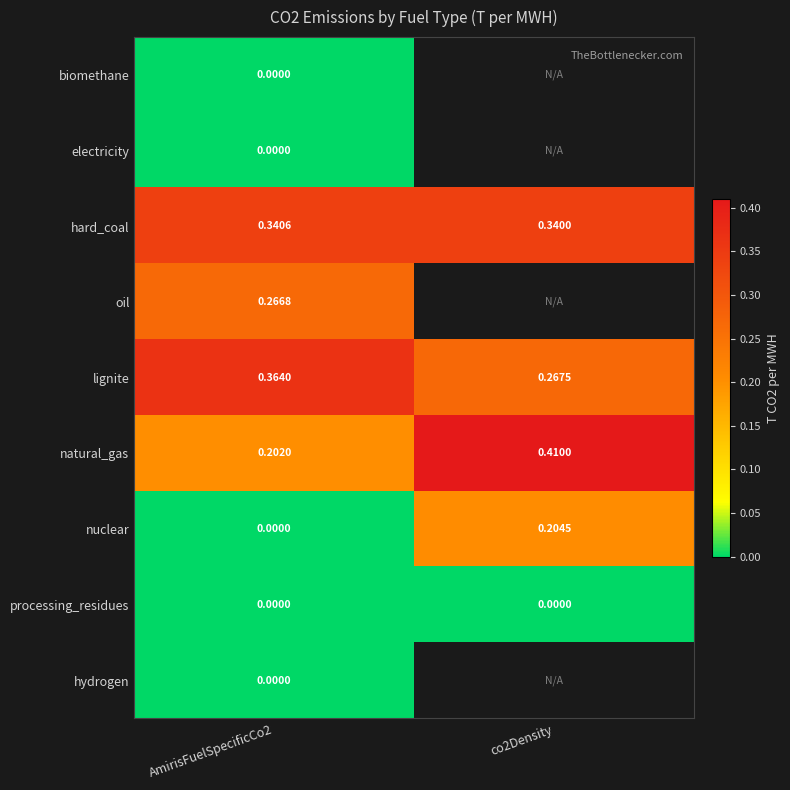

At how many categories does at least one series exceed 0?

2